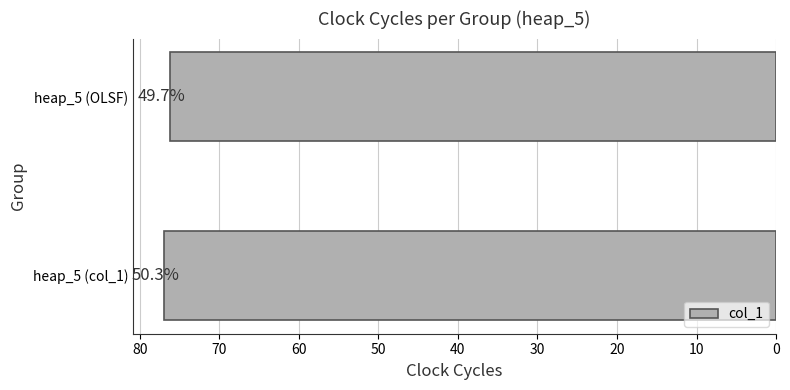

Are the bars horizontal?

Yes